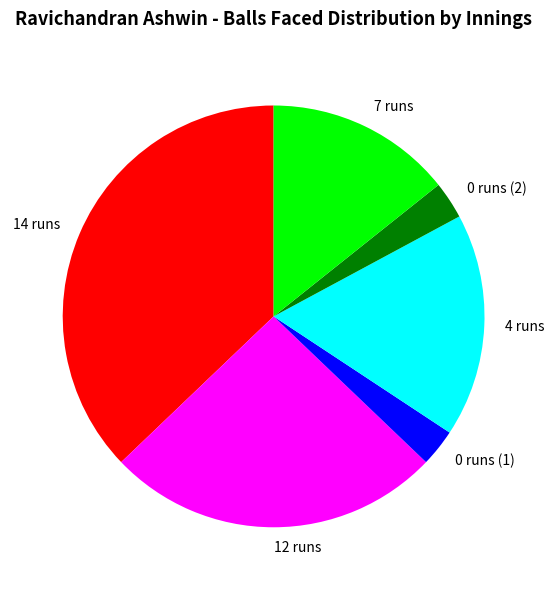

Count the number of slices in the pie.

6